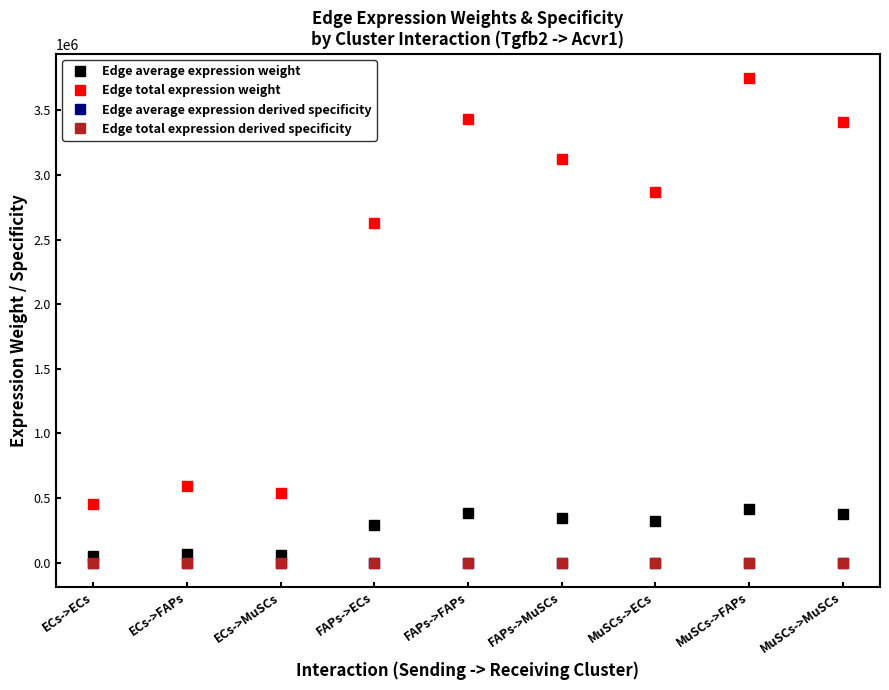

Where is the first local maximum for Edge total expression weight?

ECs->FAPs